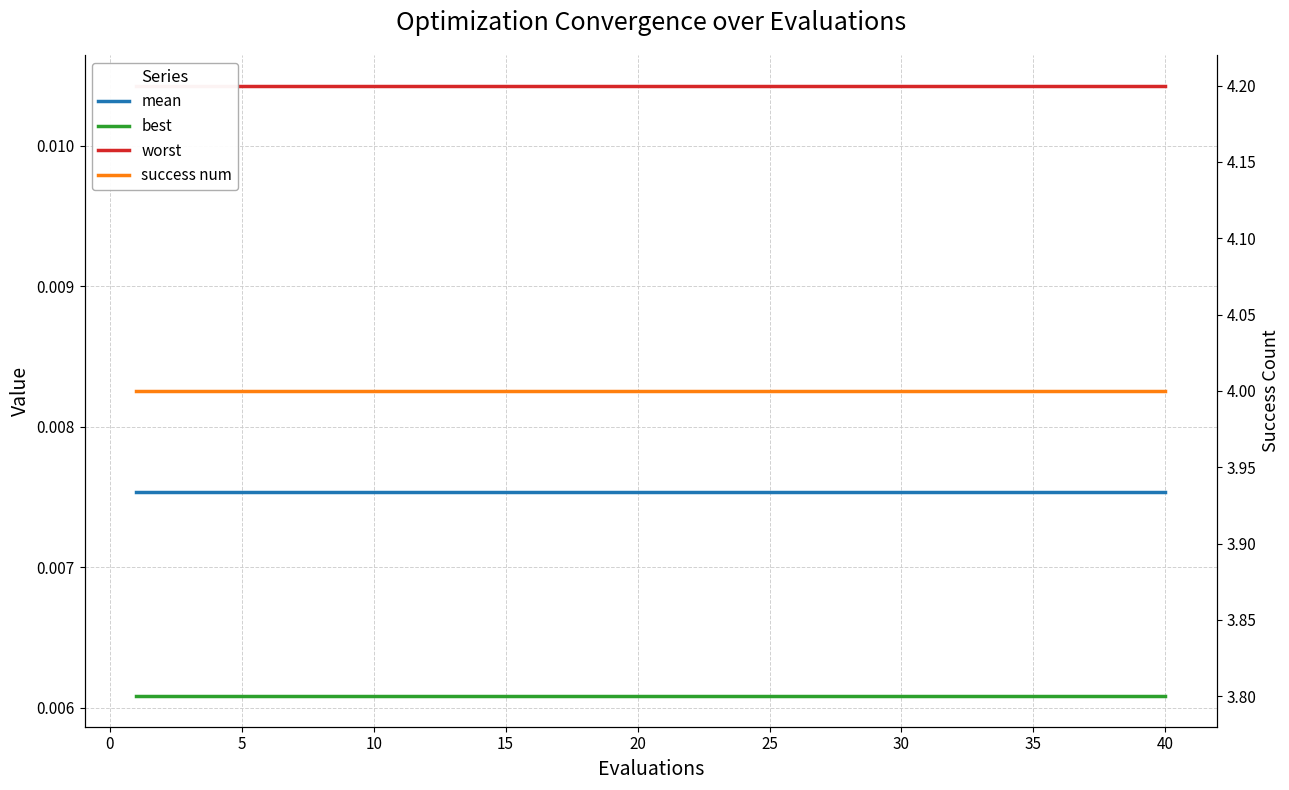

Which series has the widest spread of values?

mean